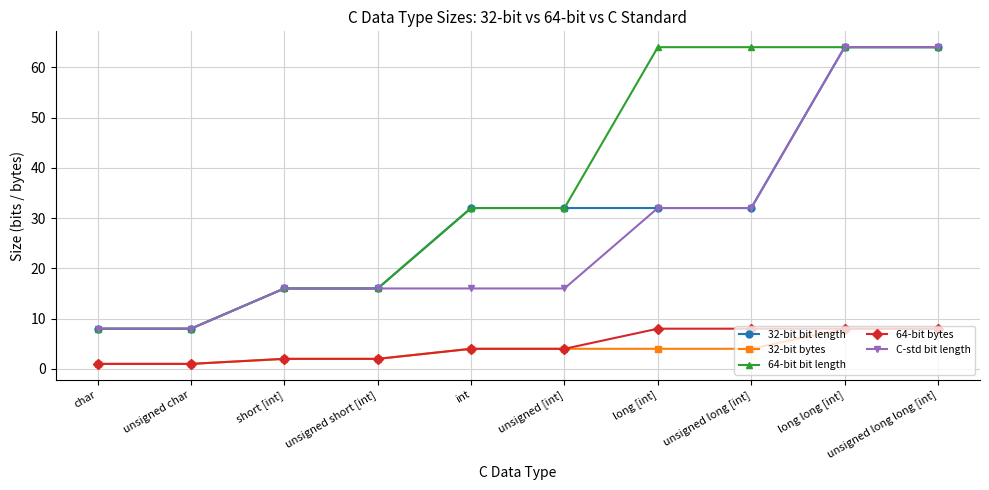

What is the spread (max minus min) of values at unsigned short [int]?

14